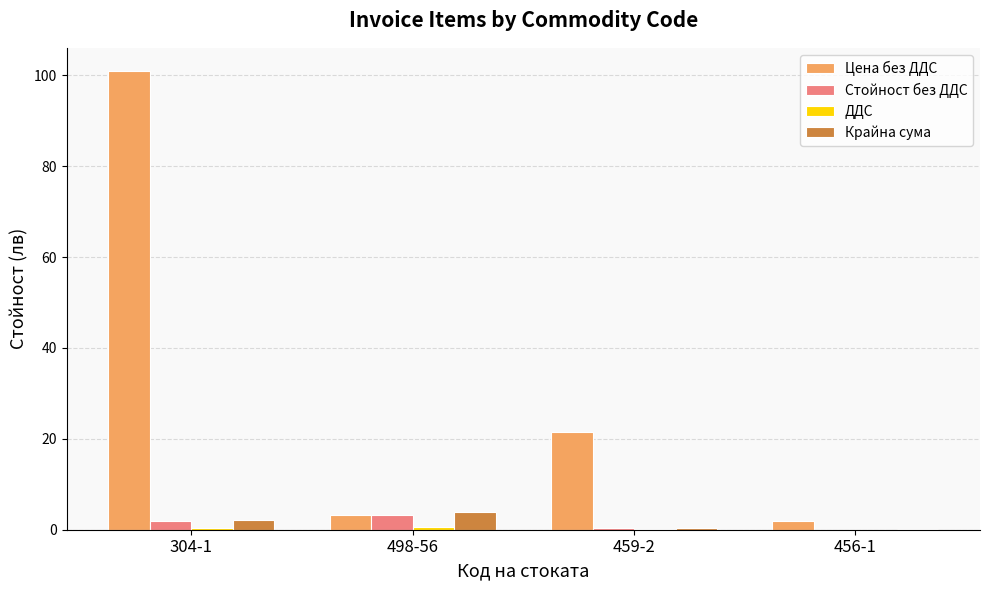

What is the greatest value displayed?

101.0